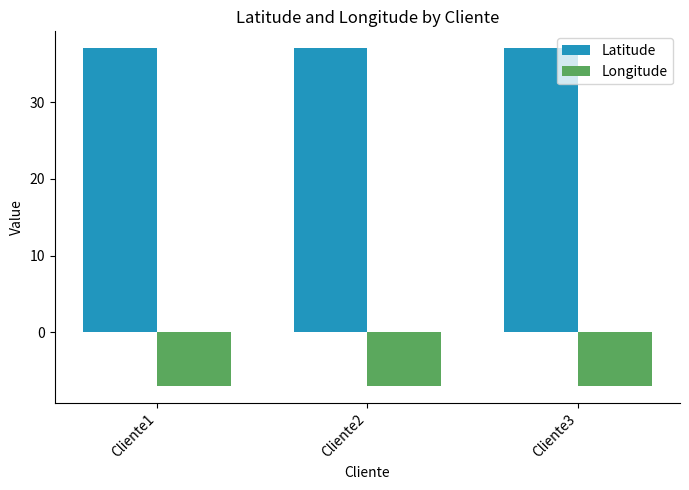

What are all the series names shown in the legend?

Latitude, Longitude